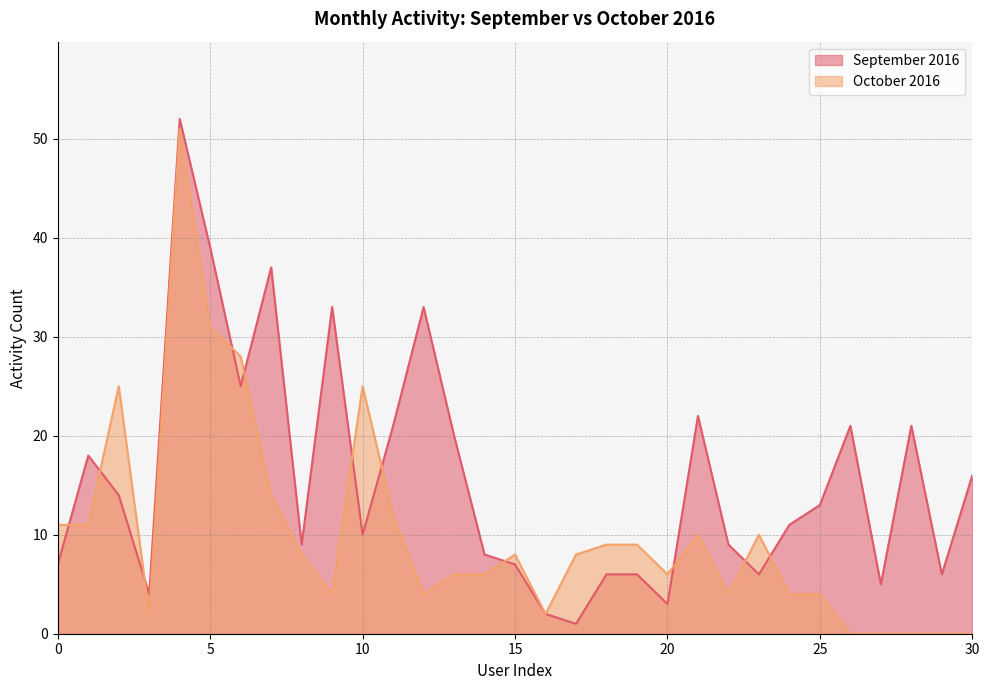

Rank the series at 25 from highest to lowest value.

September 2016, October 2016